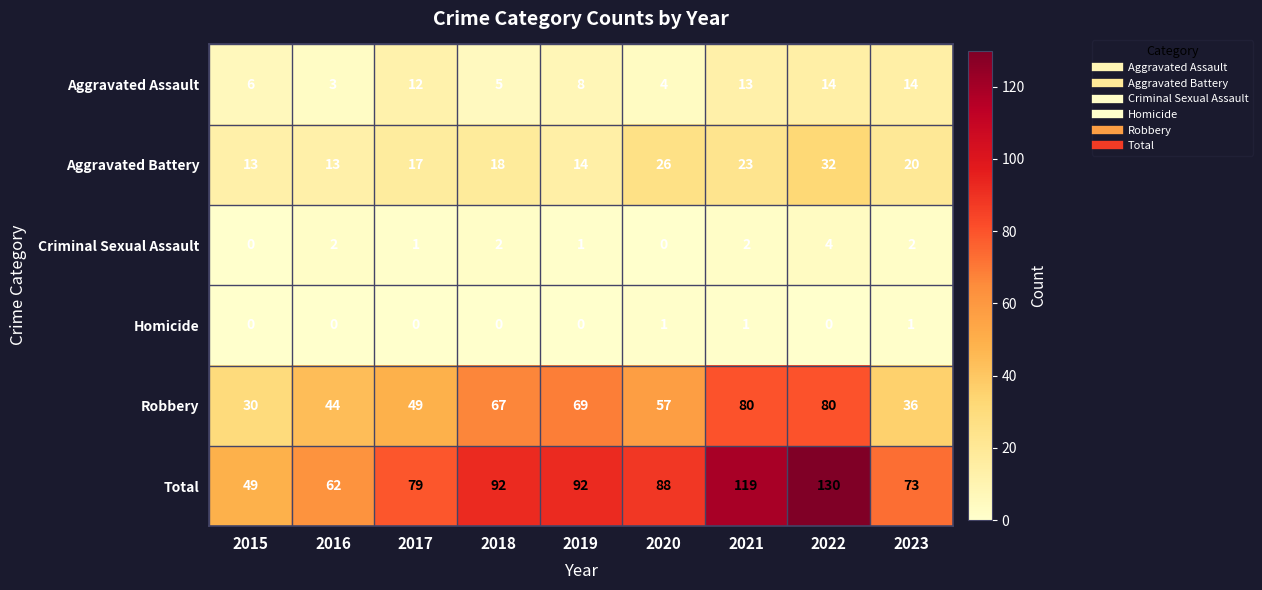

How many values in the Aggravated Battery series are below 18?

4